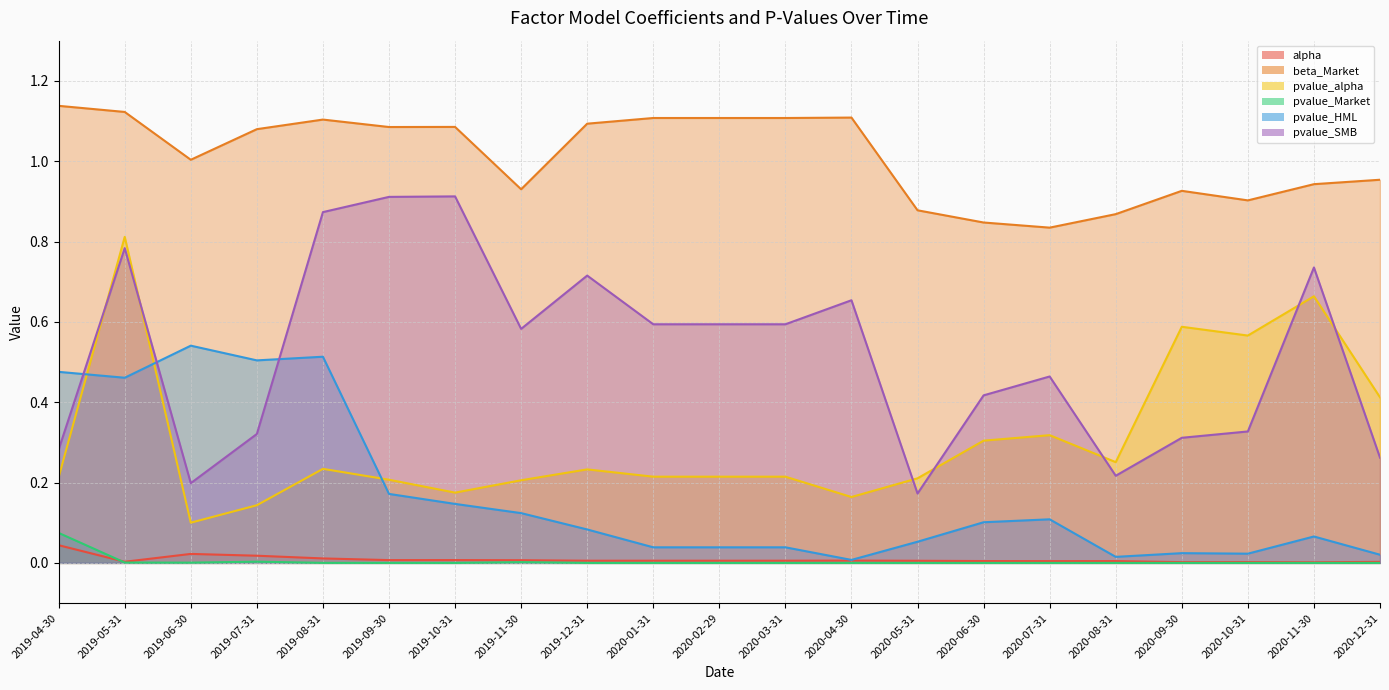

True or false: pvalue_SMB and beta_Market cross at least once.

False